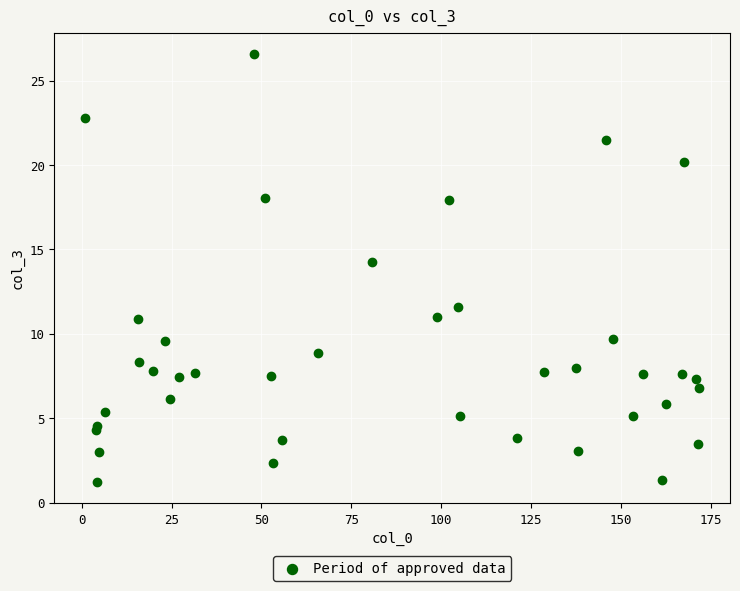

What is the range of X values (max minus min)?

170.9